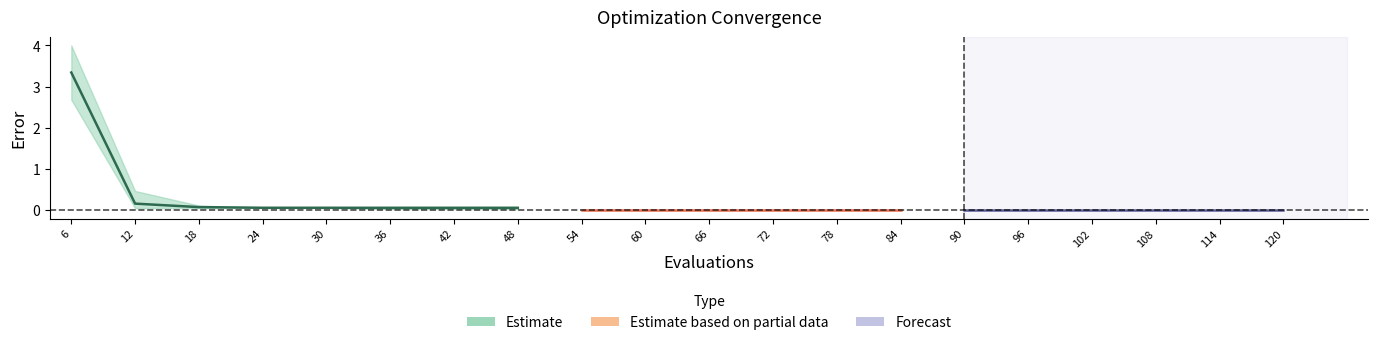

Reading left to right, what are all the values shown in this chart?

mean: 6=3.3	12=0.2	18=0.1	24=0.1	30=0.1	36=0.1	42=0.1	48=0.1	54=0.0	60=0.0	66=0.0	72=0.0	78=0.0	84=0.0	90=0.0	96=0.0	102=0.0	108=0.0	114=0.0	120=0.0
best: 6=2.7	12=0.1	18=0.1	24=0.1	30=0.1	36=0.0	42=0.0	48=0.0	54=0.0	60=0.0	66=0.0	72=0.0	78=0.0	84=0.0	90=0.0	96=0.0	102=0.0	108=0.0	114=0.0	120=0.0
worst: 6=4.0	12=0.5	18=0.1	24=0.1	30=0.1	36=0.1	42=0.1	48=0.1	54=0.0	60=0.0	66=0.0	72=0.0	78=0.0	84=0.0	90=0.0	96=0.0	102=0.0	108=0.0	114=0.0	120=0.0